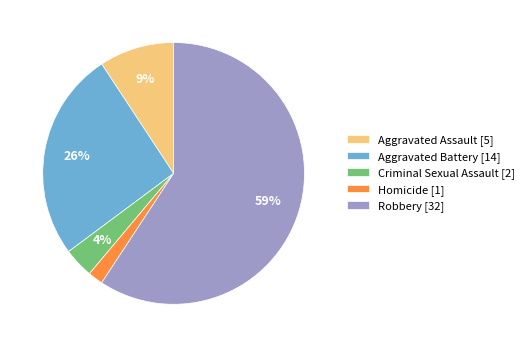

Which slice is the largest?

Robbery